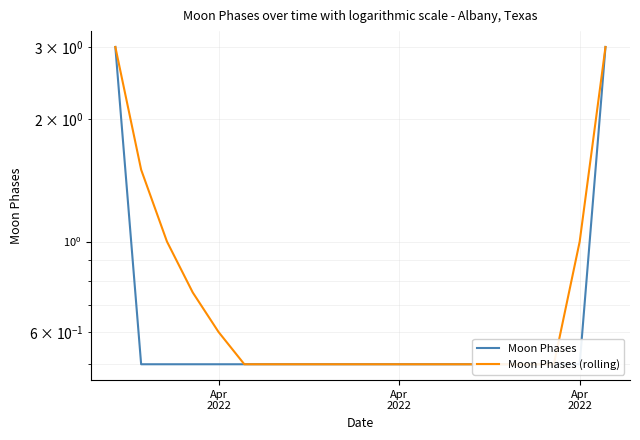

What is the label of the 2nd point from the right?

Apr 2022